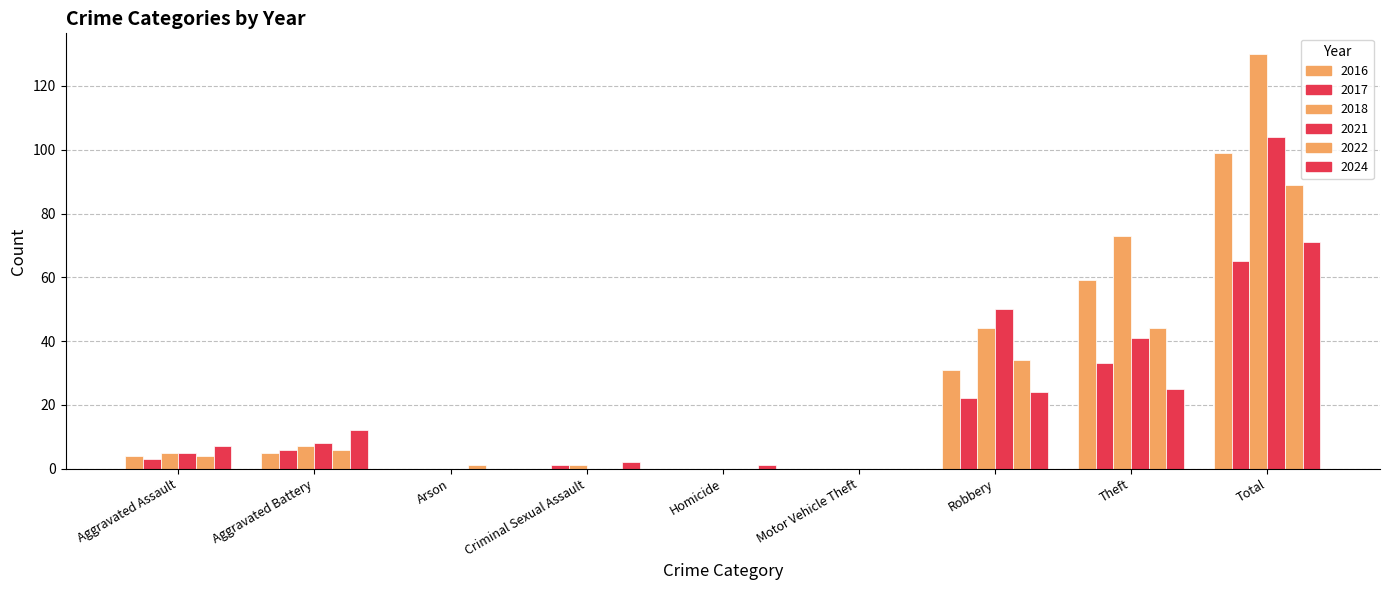

Are the bars grouped side by side (vs. stacked)?

Yes